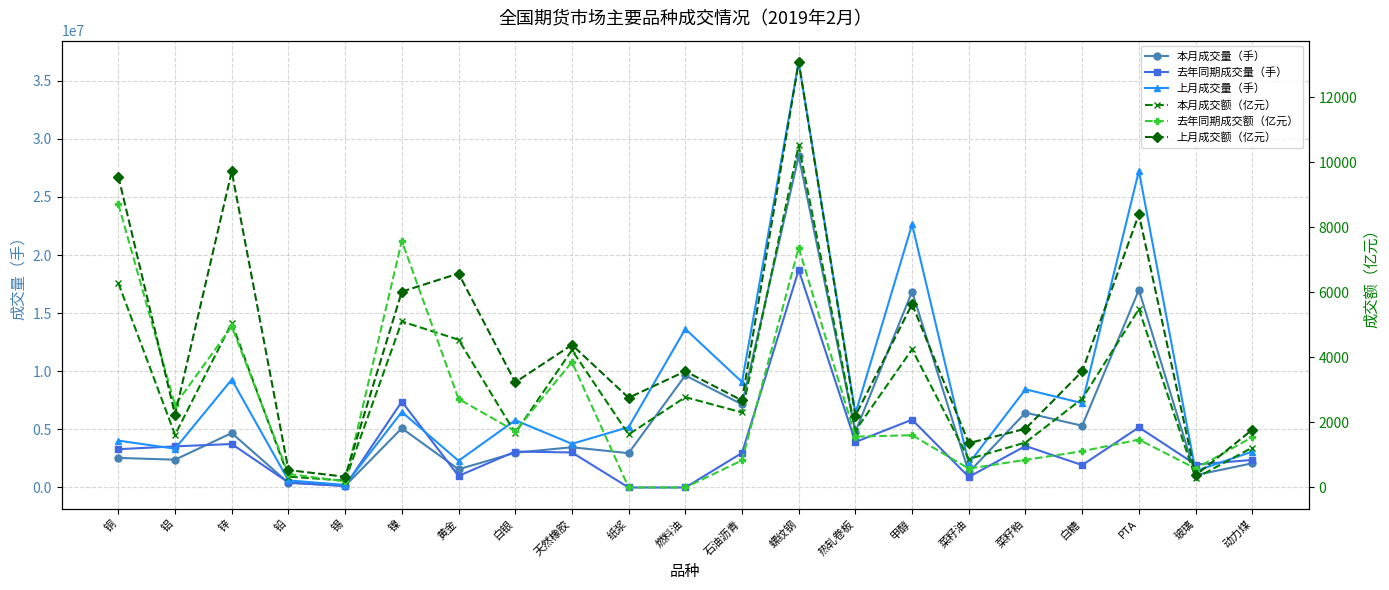

Rank the series by their maximum value, from lowest to highest.

去年同期成交额（亿元）, 本月成交额（亿元）, 上月成交额（亿元）, 去年同期成交量（手）, 本月成交量（手）, 上月成交量（手）